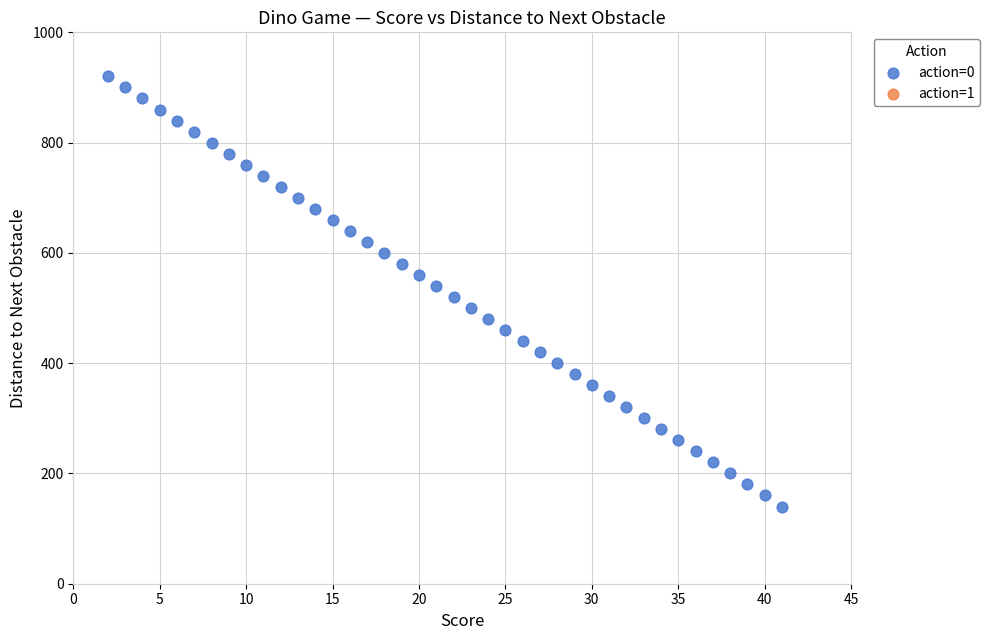

What is the range of Y values (max minus min)?

780